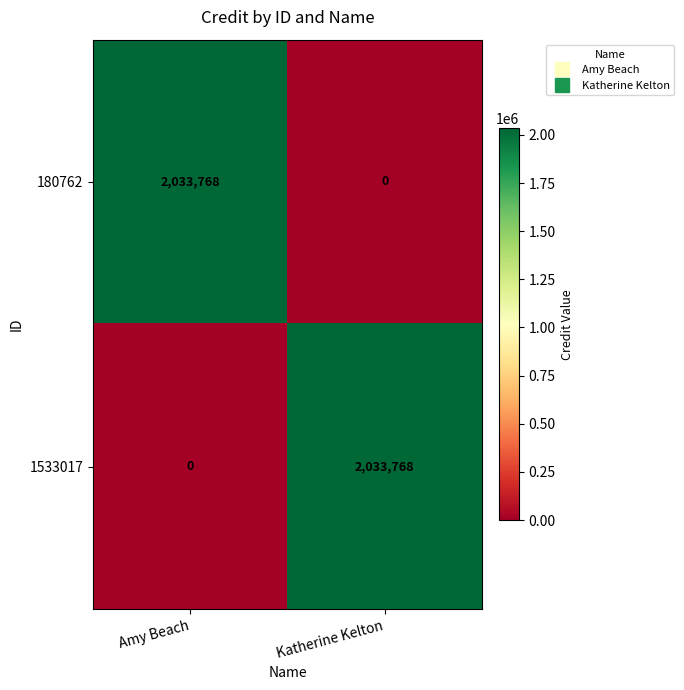

How many distinct data groups are displayed?

2